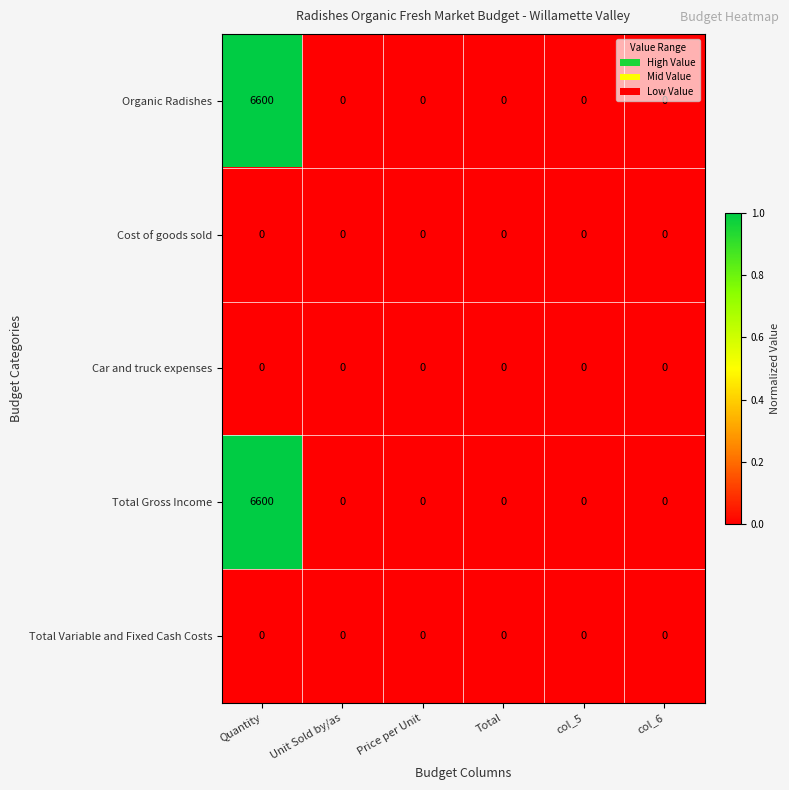

At which category is the sum across all series the highest?

Quantity